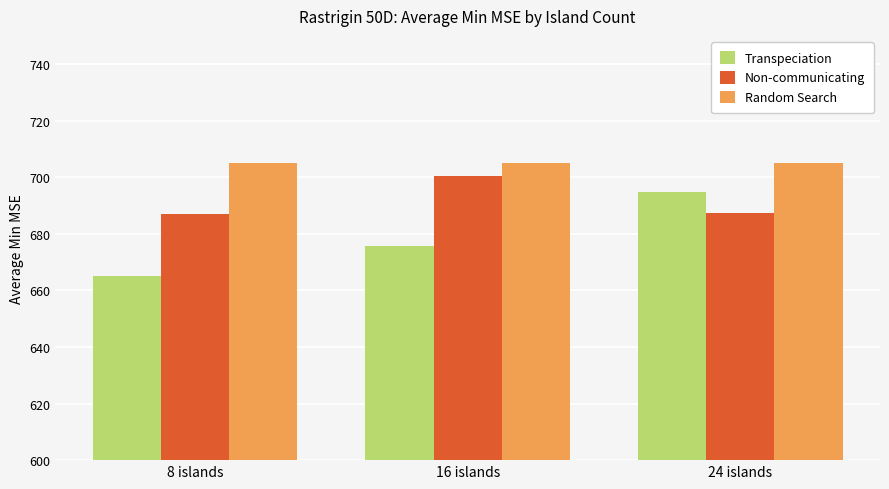

What is the difference between the highest and lowest values at 16 islands?

29.2